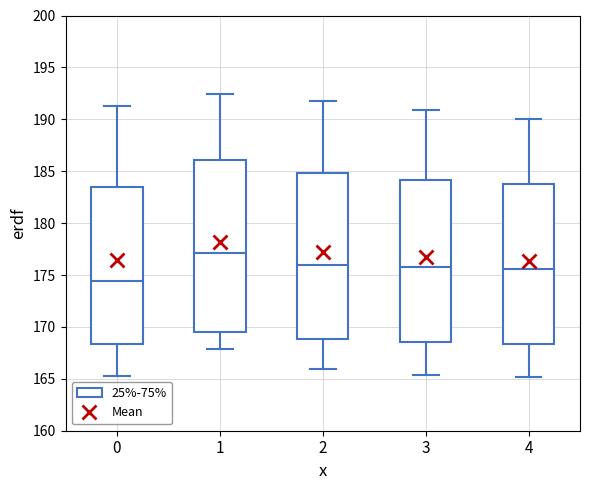

Reading left to right, read every box against the y-axis: the position of its median line, the range the box covers, and the ends of its whiskers. The values are not printed on the chart, so give them approximately, as read against the axis.

0: median 174.5, box 168.5 to 183.5, whiskers 165.5 to 191.5
1: median 177.0, box 169.5 to 186.0, whiskers 168.0 to 192.5
2: median 176.0, box 169.0 to 185.0, whiskers 166.0 to 192.0
3: median 176.0, box 168.5 to 184.0, whiskers 165.5 to 191.0
4: median 175.5, box 168.5 to 184.0, whiskers 165.0 to 190.0